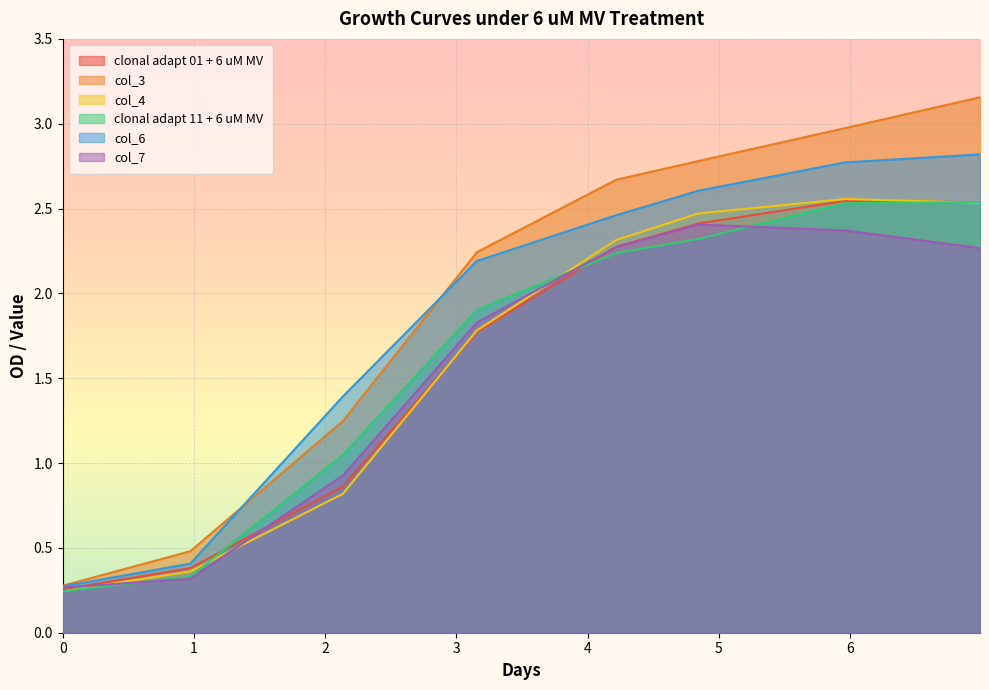

What is the value of the col_3 point at the 8th from the left?

3.2